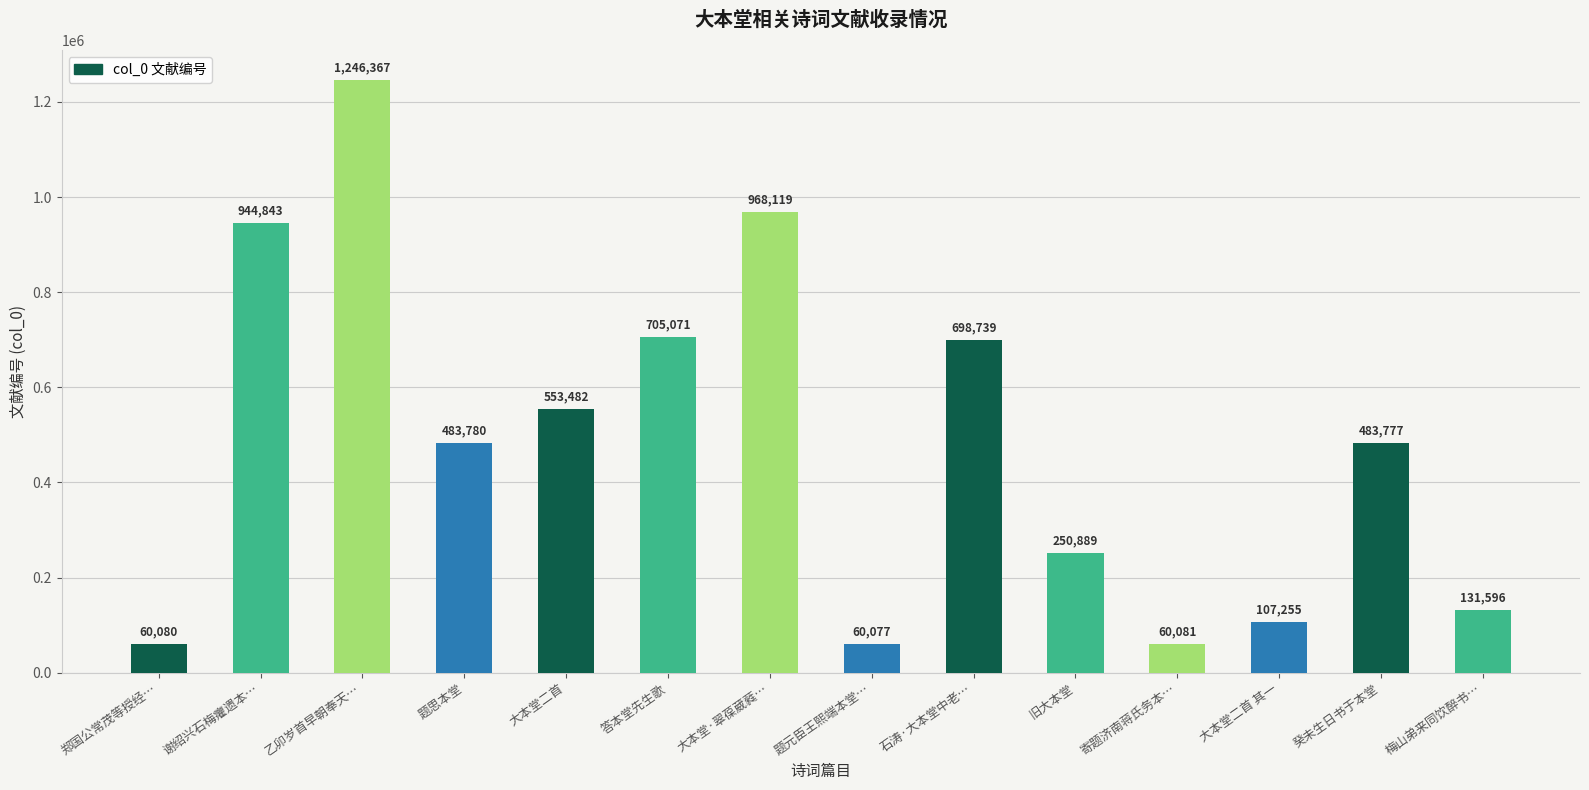

How many categories are shown in the chart?

14